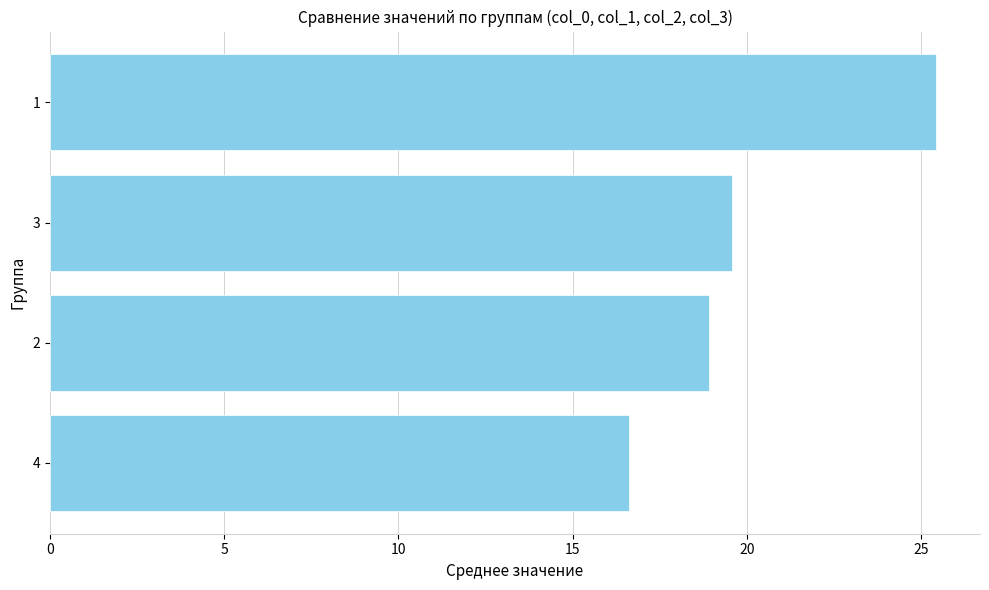

How many data points does each series have?

4